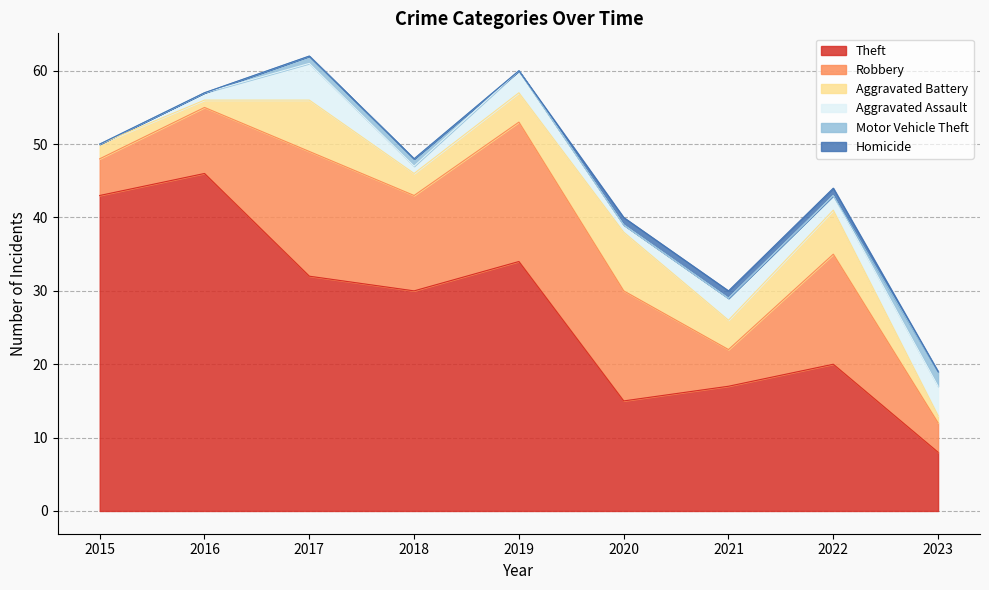

At which category is the sum across all series the highest?

2017